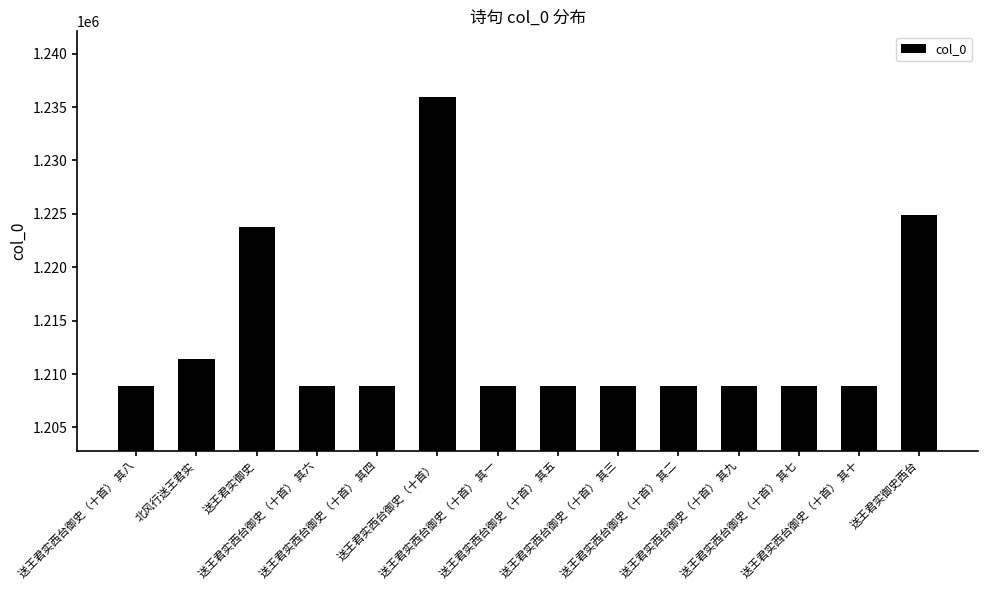

What is the value of the 10th bar from the left?

1208855